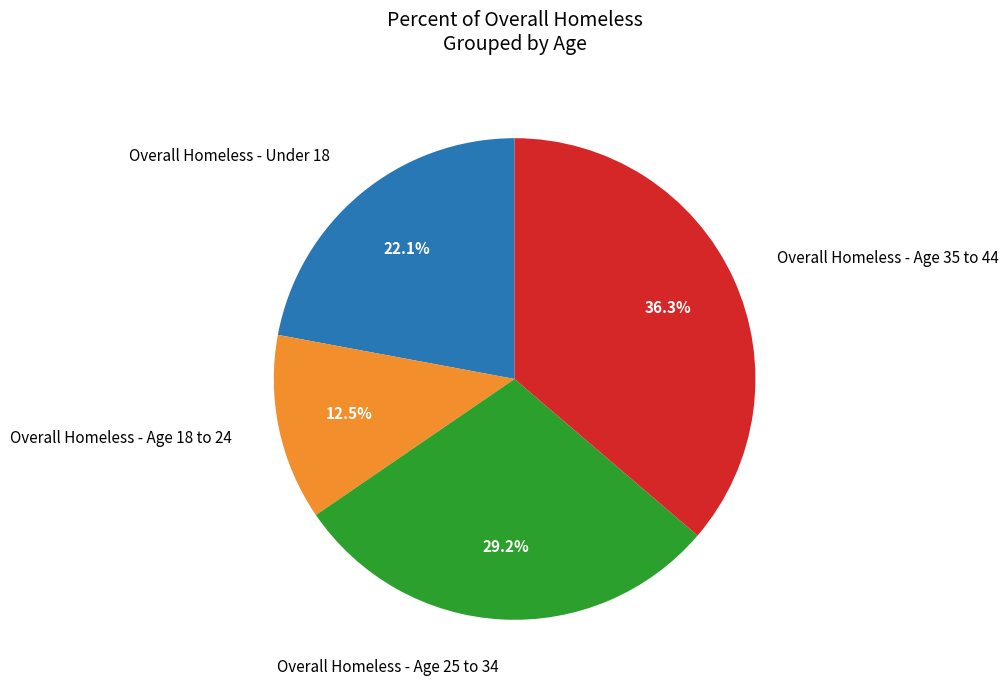

Do Overall Homeless - Age 35 to 44 and Overall Homeless - Age 18 to 24 together represent more than half of the pie?

No